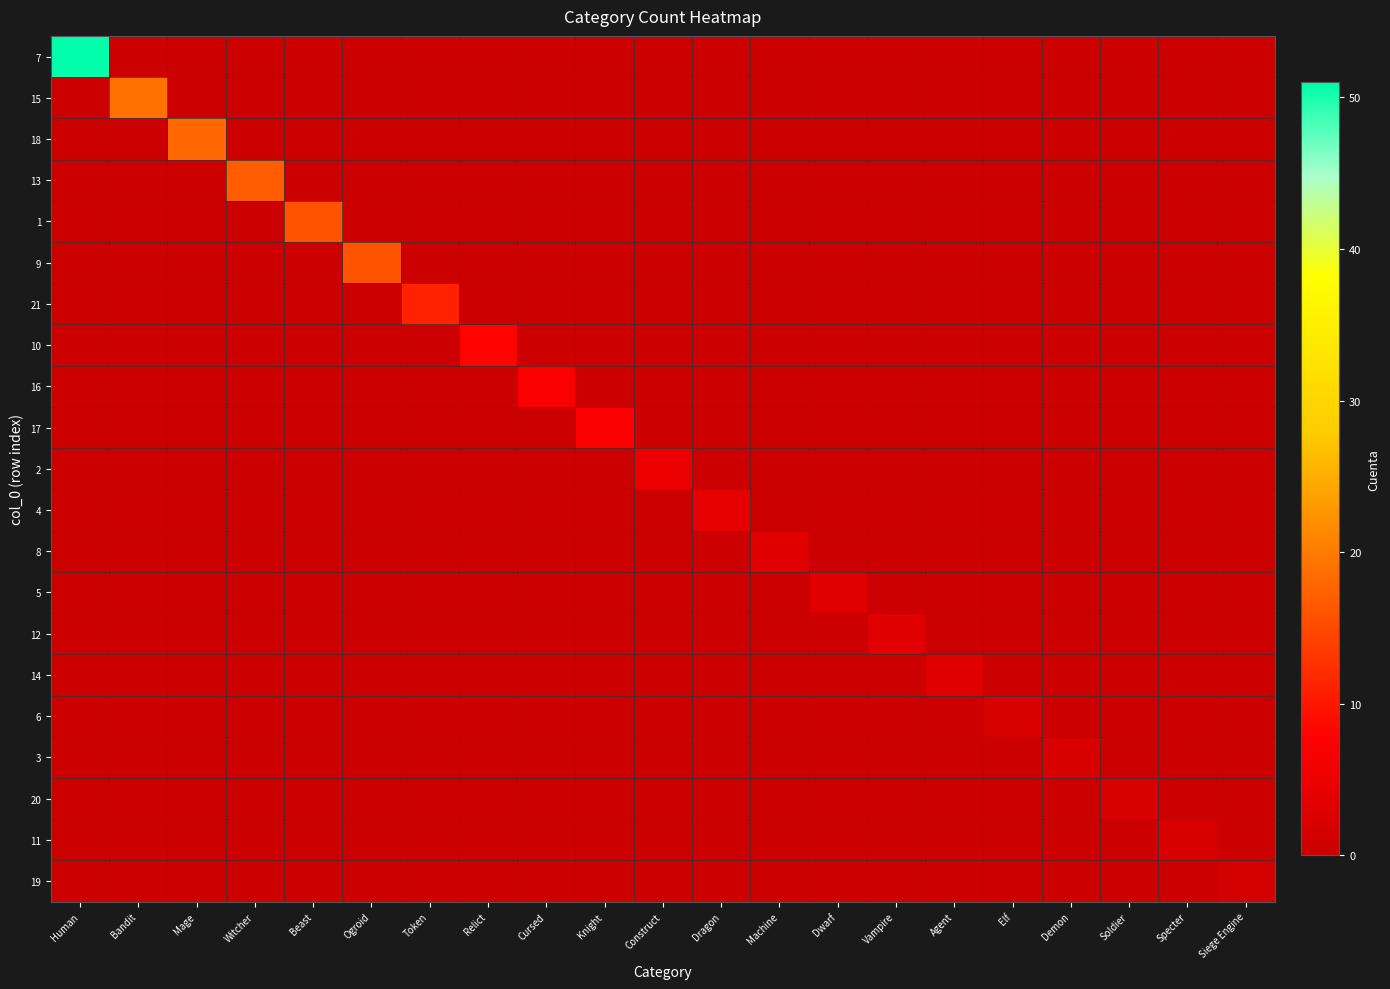

What is the maximum value shown in the chart?

51